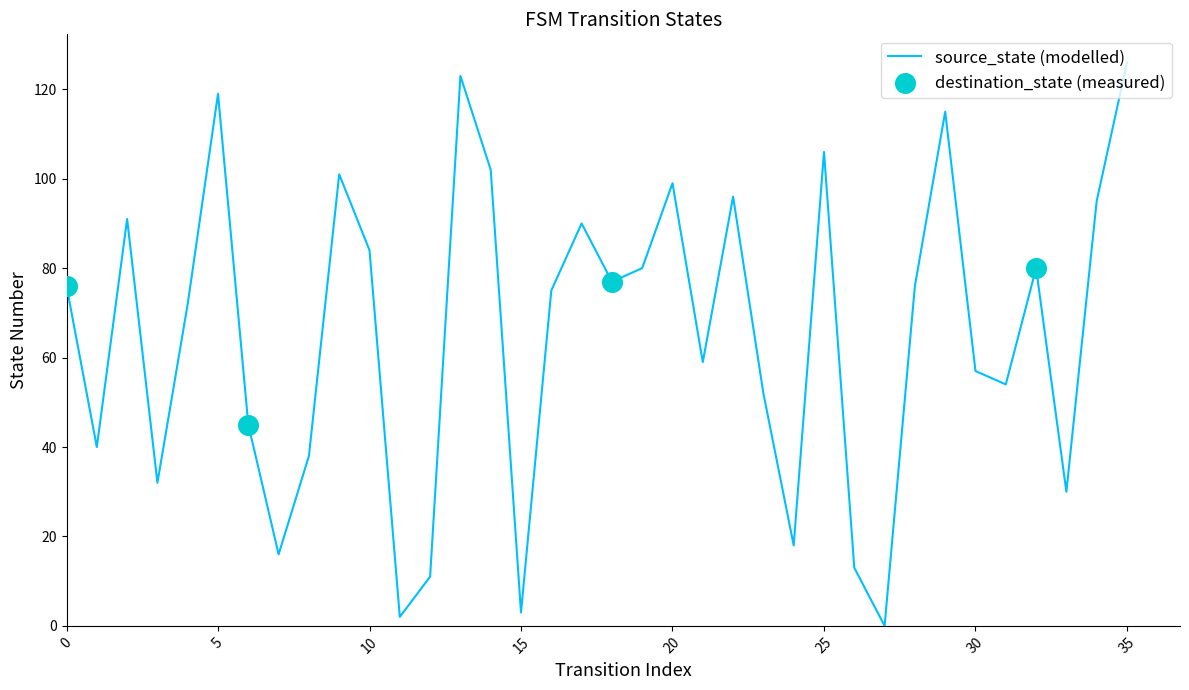

What is the maximum value shown in the chart?

126